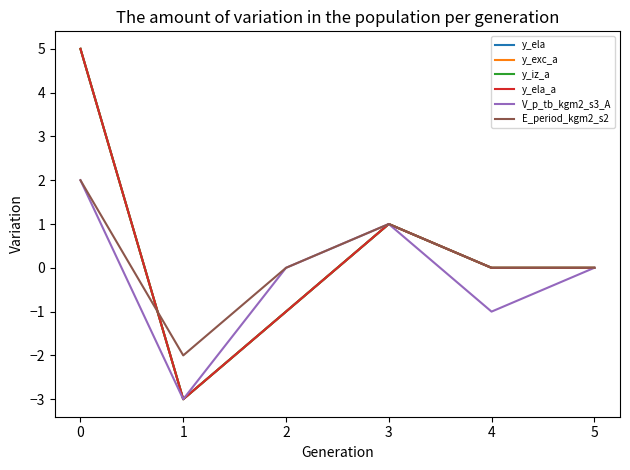

Is this an area chart (filled region under the line)?

No